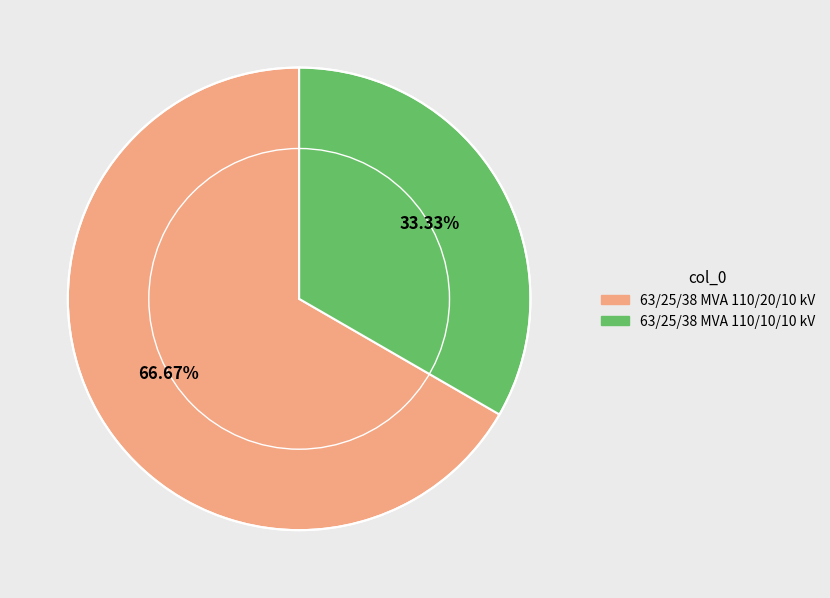

Which slice represents more than half of the pie?

63/25/38 MVA 110/20/10 kV